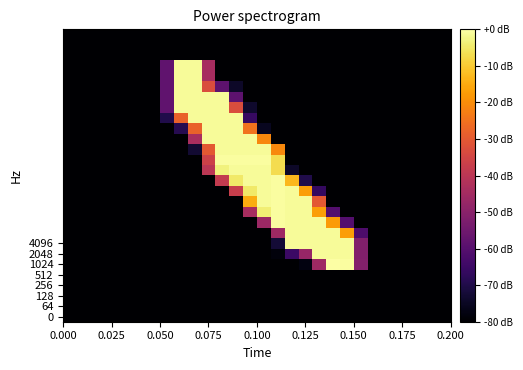

Count the number of data series in this chart.

28